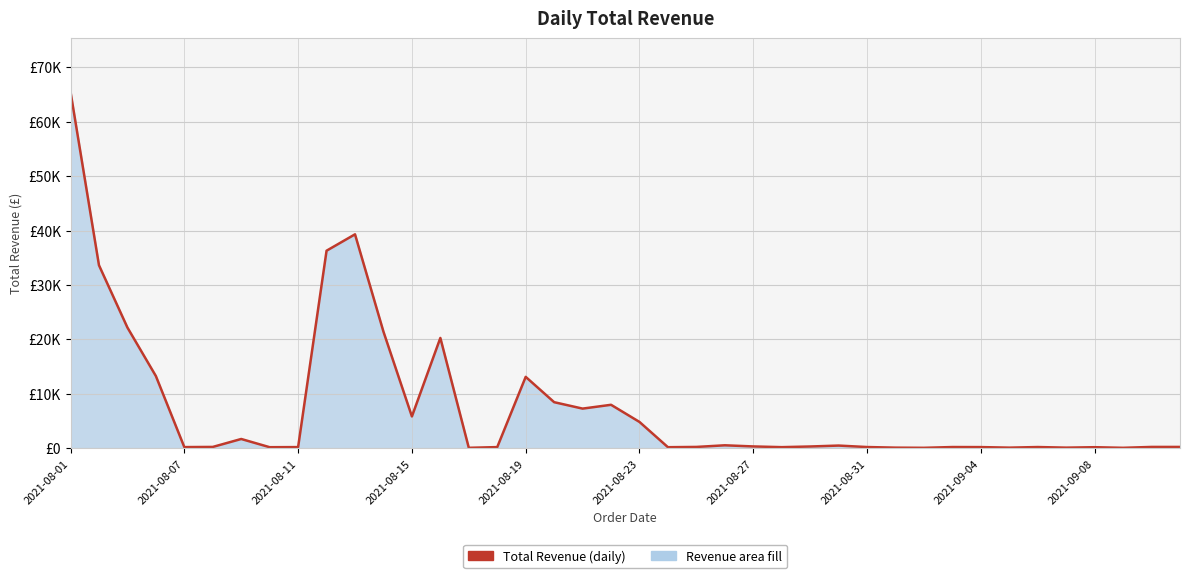

What is the minimum value shown in the chart?

90